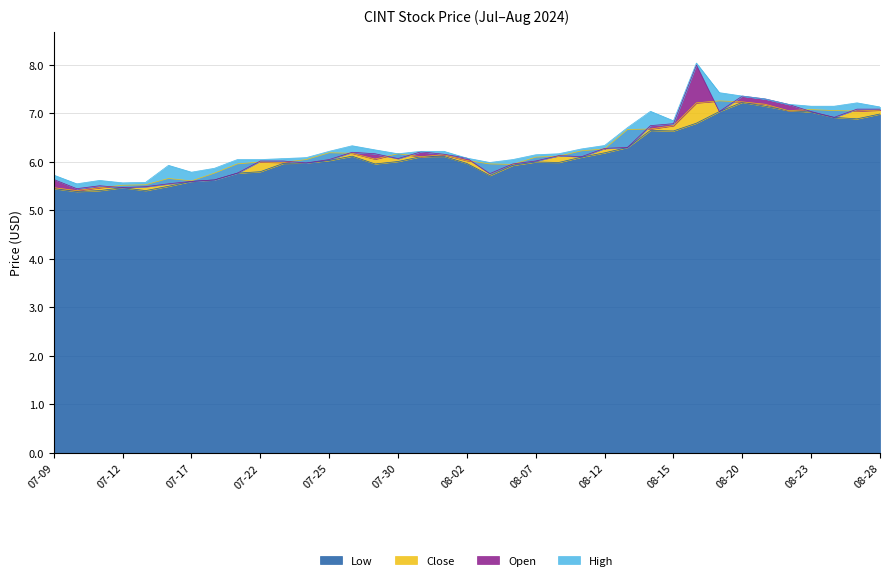

The Close series shows 10.2 at 2024-07-19. True or false?

False